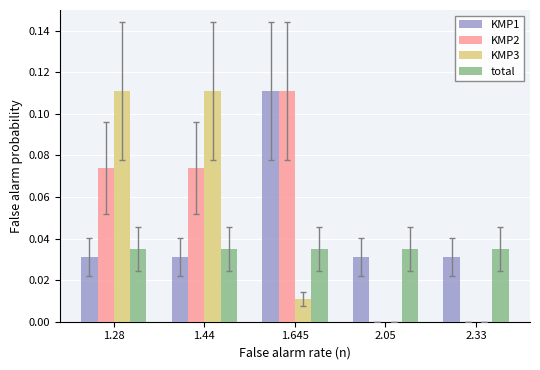

The value of KMP2 at 2.05 is 0.0. True or false?

True